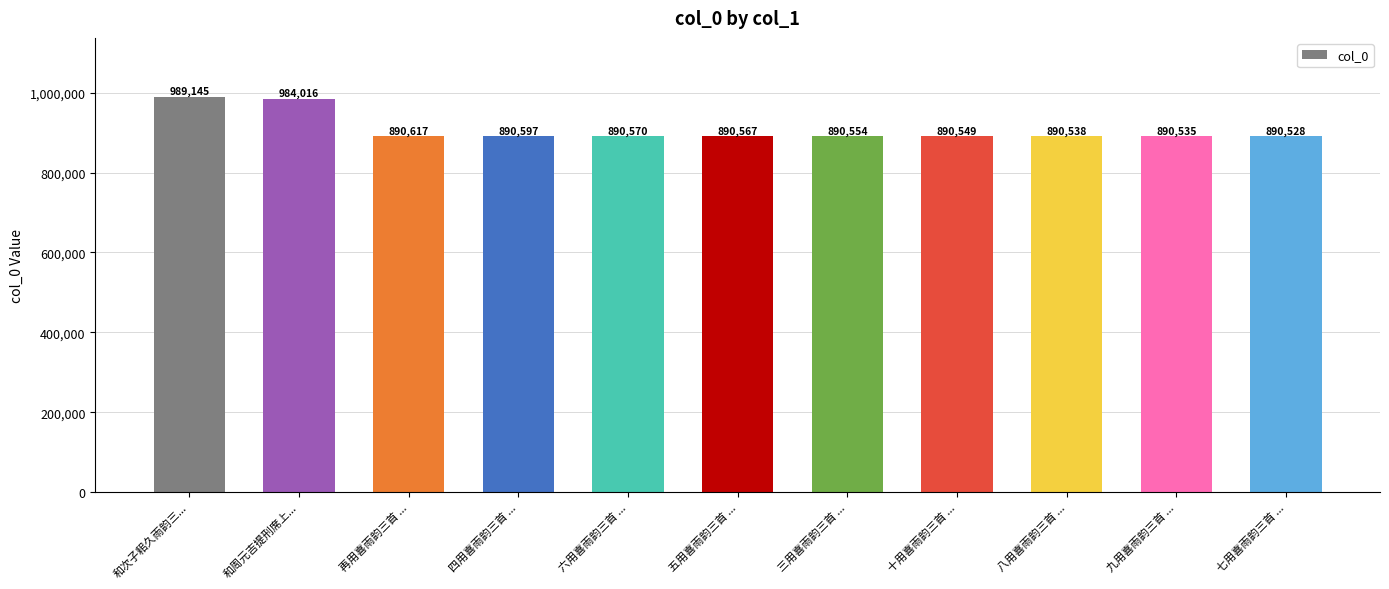

What is the sum of all values?

9988216